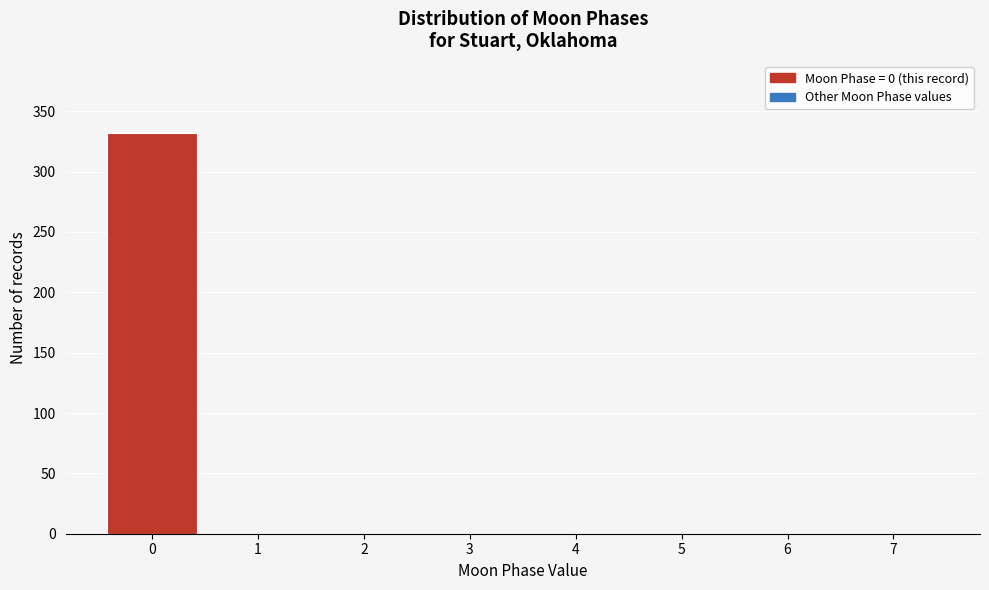

Reading left to right, transcribe this chart: for each bar, give the range it covers on the x-axis and its height. The values are not printed on the chart, so give them approximately, as read against the axis.

-0.5 to 0.5: 330
0.5 to 1.5: 0
1.5 to 2.5: 0
2.5 to 3.5: 0
3.5 to 4.5: 0
4.5 to 5.5: 0
5.5 to 6.5: 0
6.5 to 7.5: 0